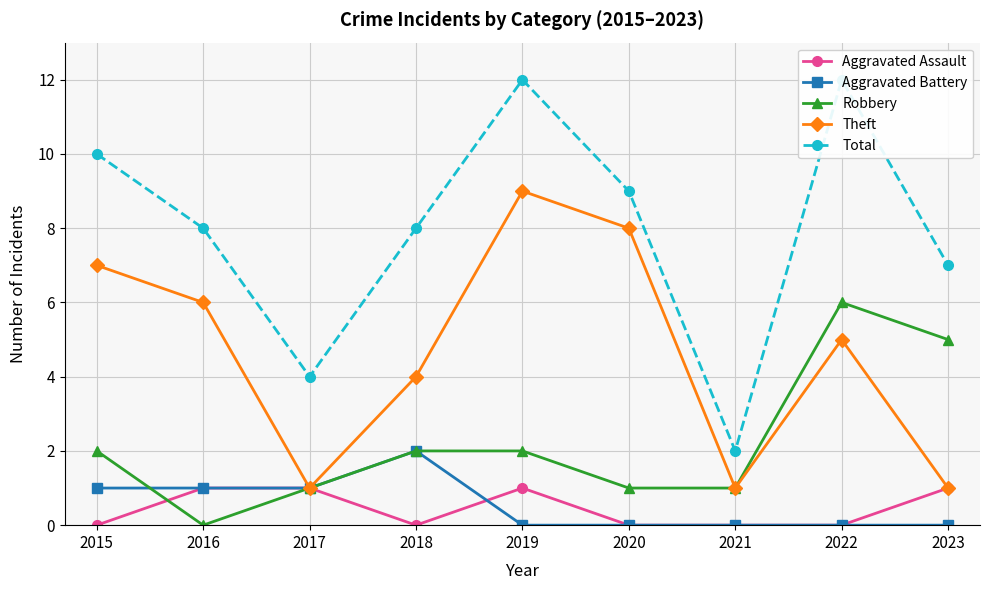

Reading right to left, transcribe all the data shown in this chart.

Aggravated Assault: 1	0	0	0	1	0	1	1	0
Aggravated Battery: 0	0	0	0	0	2	1	1	1
Robbery: 5	6	1	1	2	2	1	0	2
Theft: 1	5	1	8	9	4	1	6	7
Total: 7	12	2	9	12	8	4	8	10